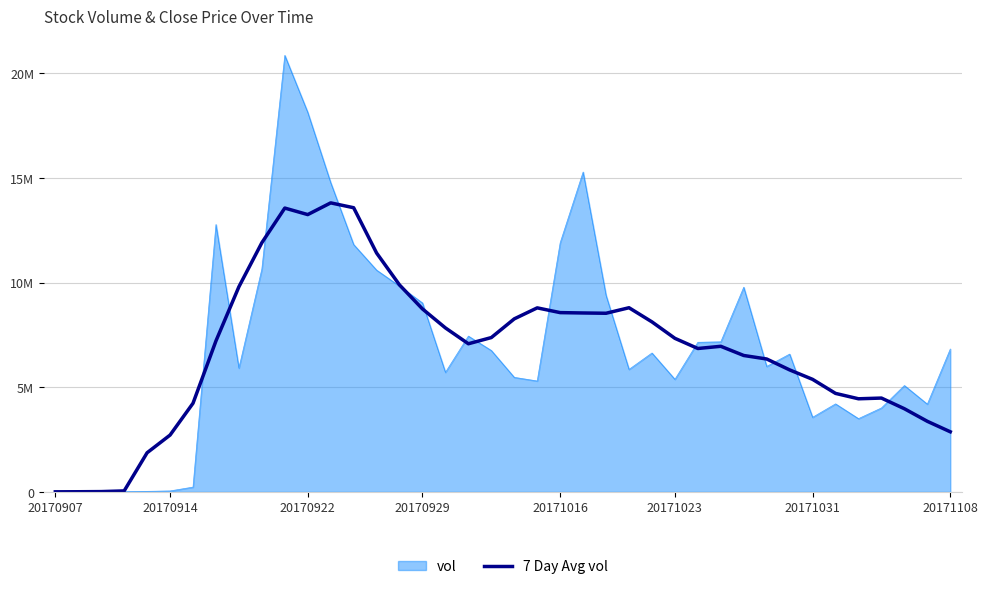

Does the chart display data point markers on the line(s)?

No